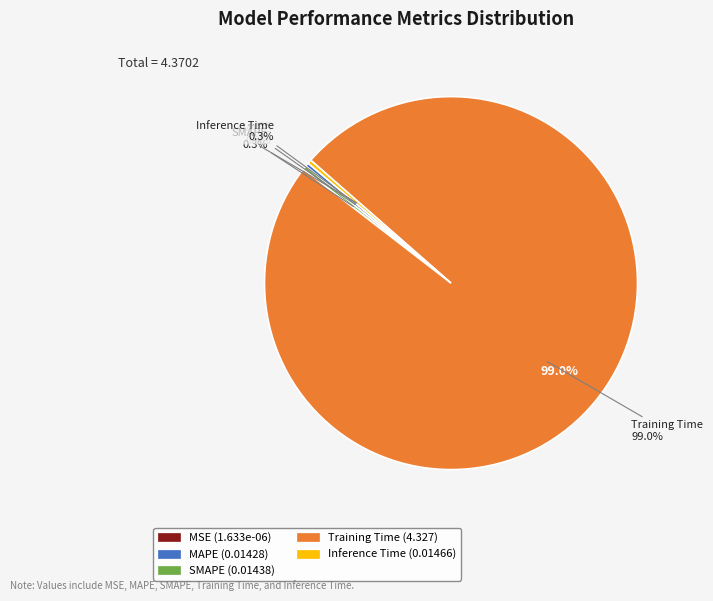

Do Inference Time and MSE together represent more than half of the pie?

No